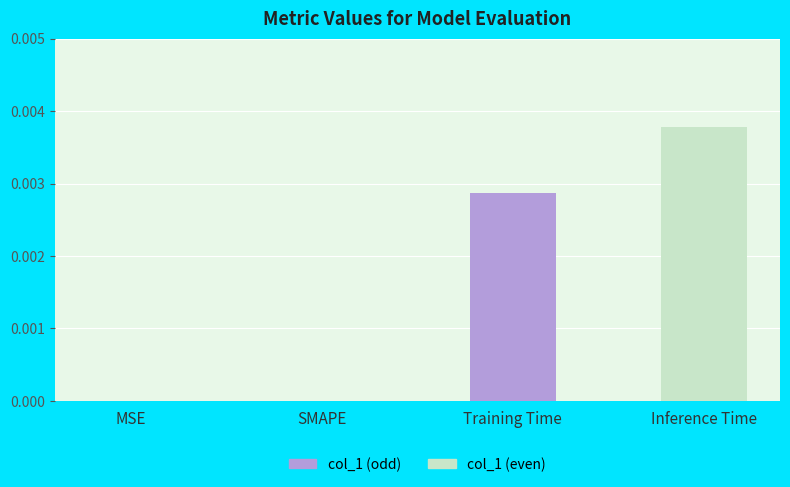

Count the number of categories in the chart.

4